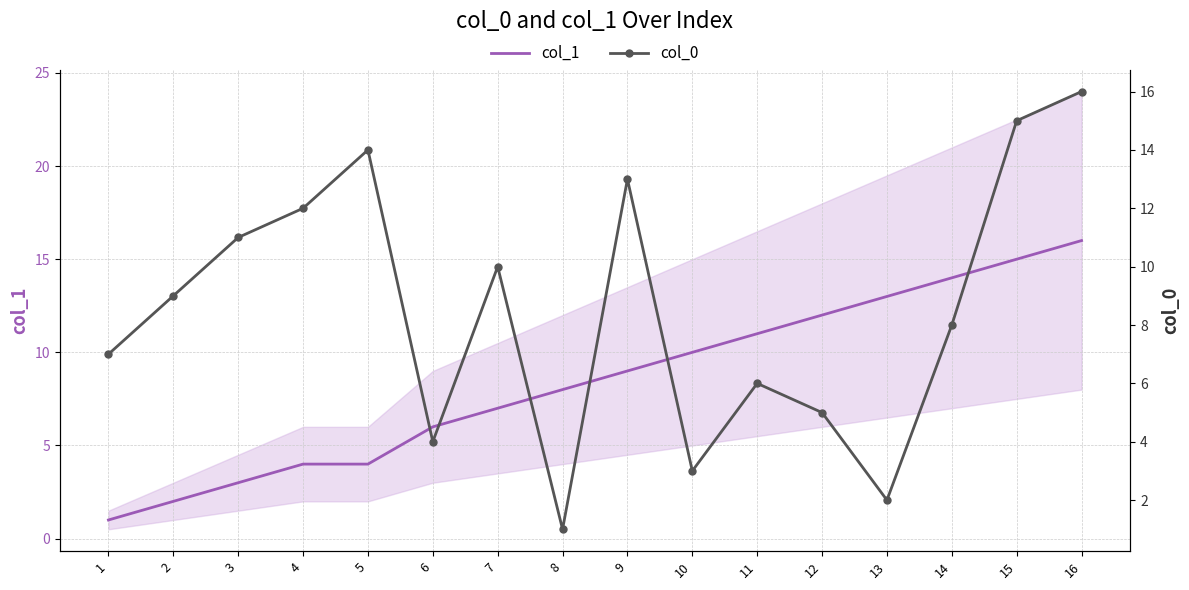

Is it true that col_0 equals 12 at 1?

False